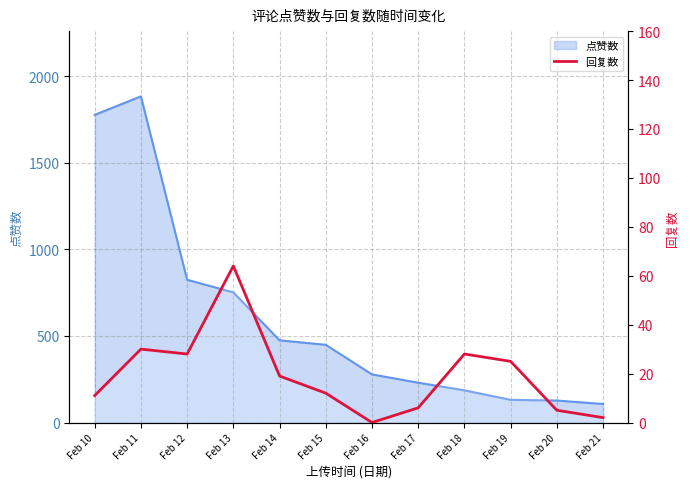

Reading left to right, list all the values displayed in this chart.

Feb 10=11	Feb 11=30	Feb 12=28	Feb 13=64	Feb 14=19	Feb 15=12	Feb 16=0	Feb 17=6	Feb 18=28	Feb 19=25	Feb 20=5	Feb 21=2